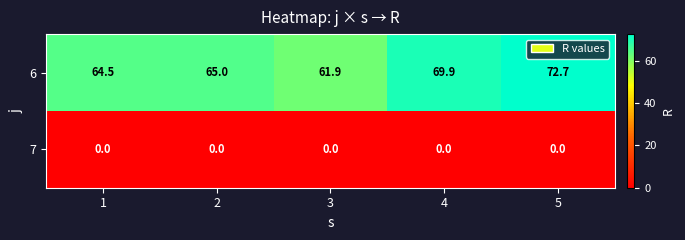

Reading right to left, extract all data points from this chart.

6: 5=72.7	4=69.9	3=61.9	2=65.0	1=64.5
7: 5=0.0	4=0.0	3=0.0	2=0.0	1=0.0